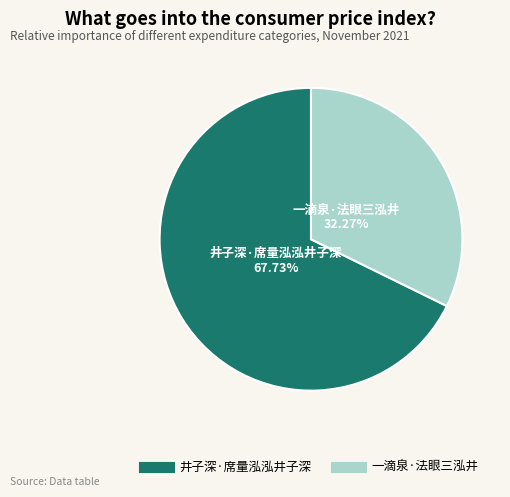

What is the smallest slice in the pie chart?

一滴泉·法眼三泓井